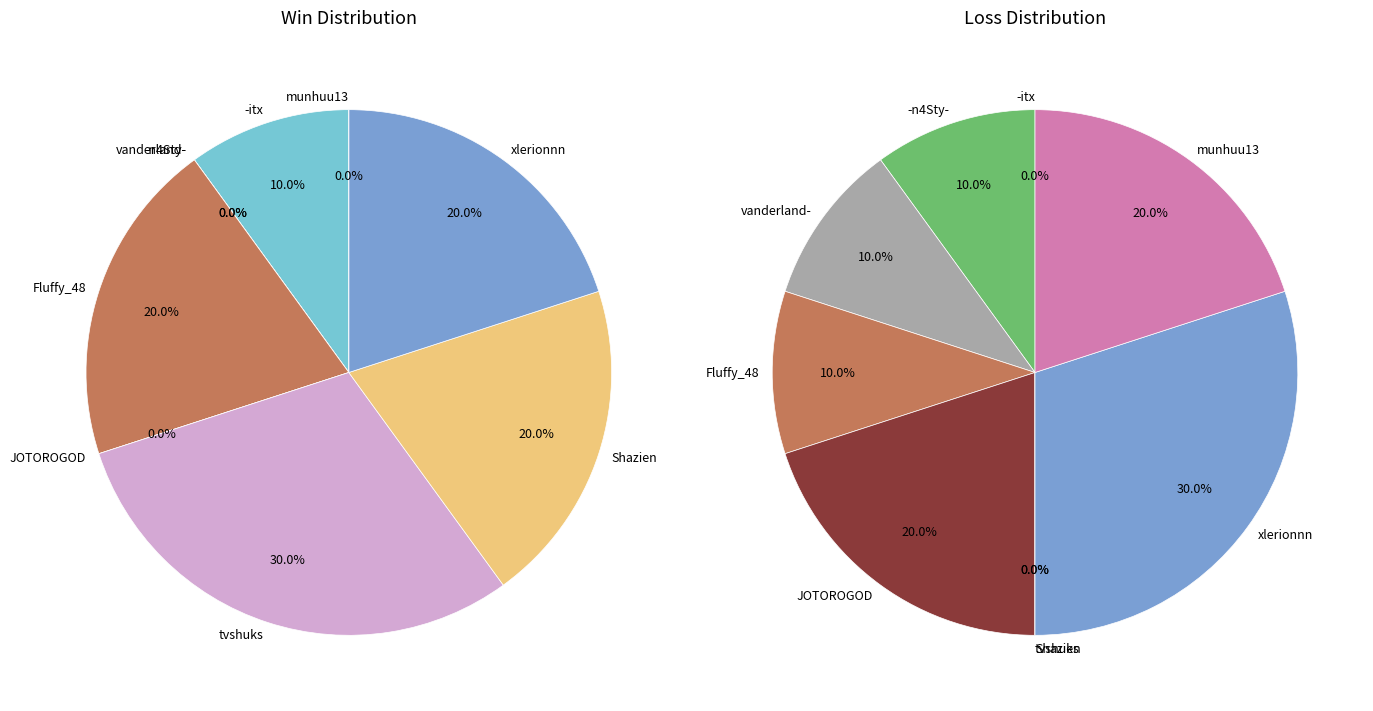

How many slices are in this pie chart?

10